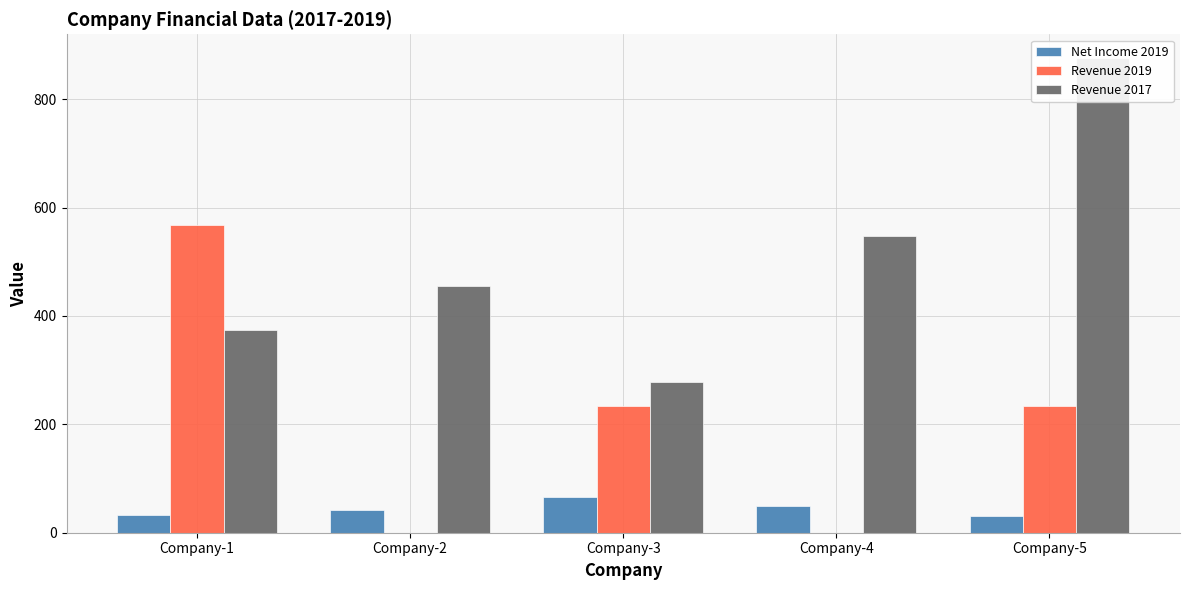

The Revenue 2017 series shows 547 at Company-4. True or false?

True